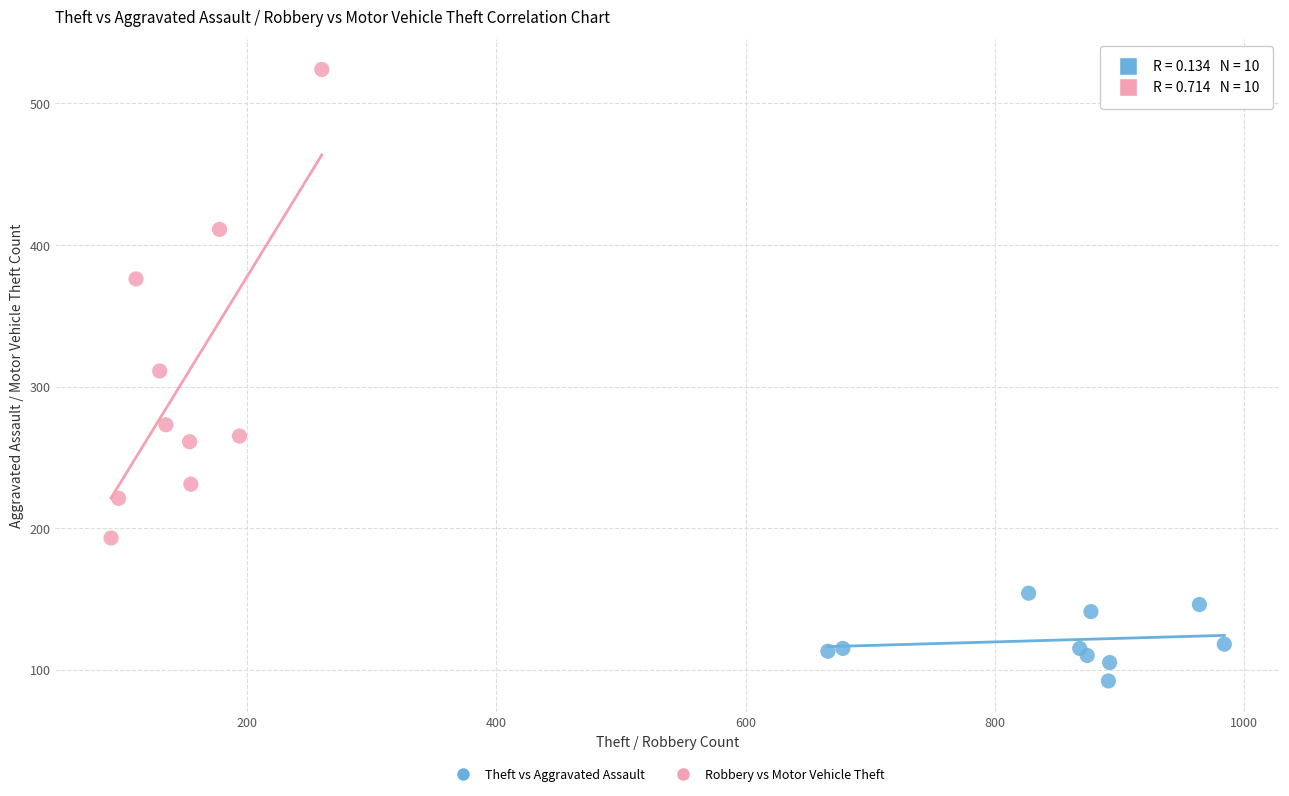

Which series contains the highest Y value?

Robbery vs Motor Vehicle Theft